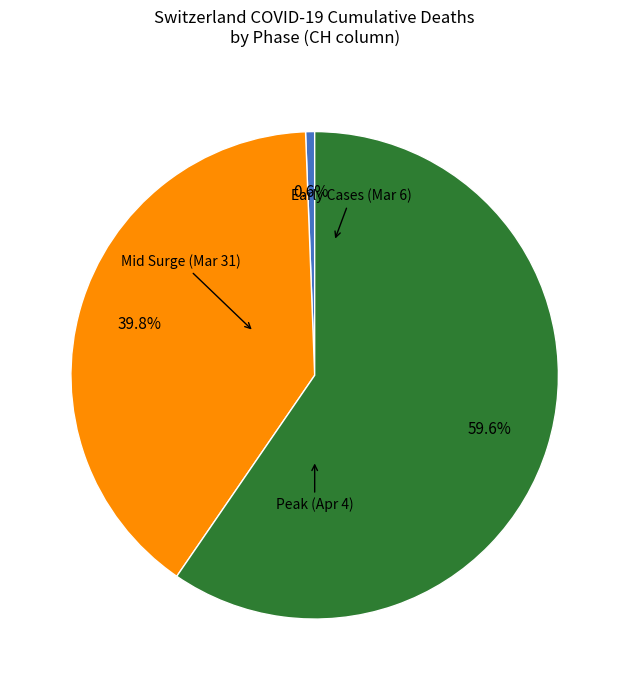

Is there any slice that represents more than half of the pie?

Yes